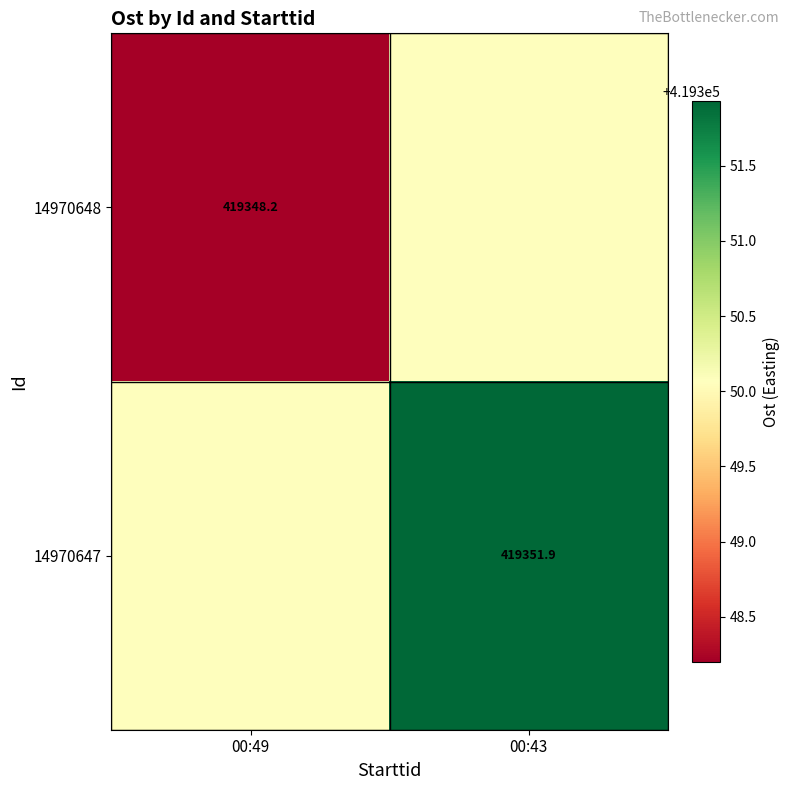

Which series changed the most between 00:49 and 00:43?

14970647